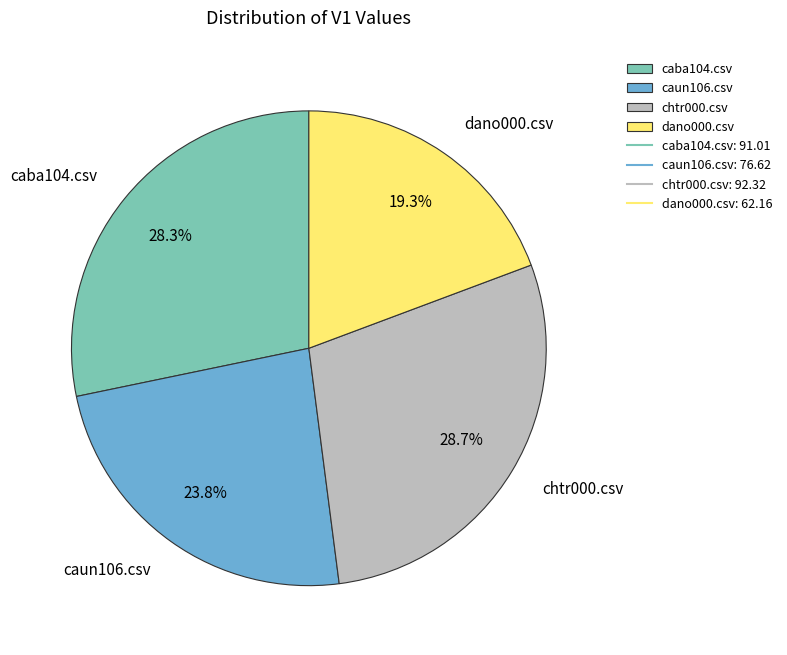

How many slices are in this pie chart?

4